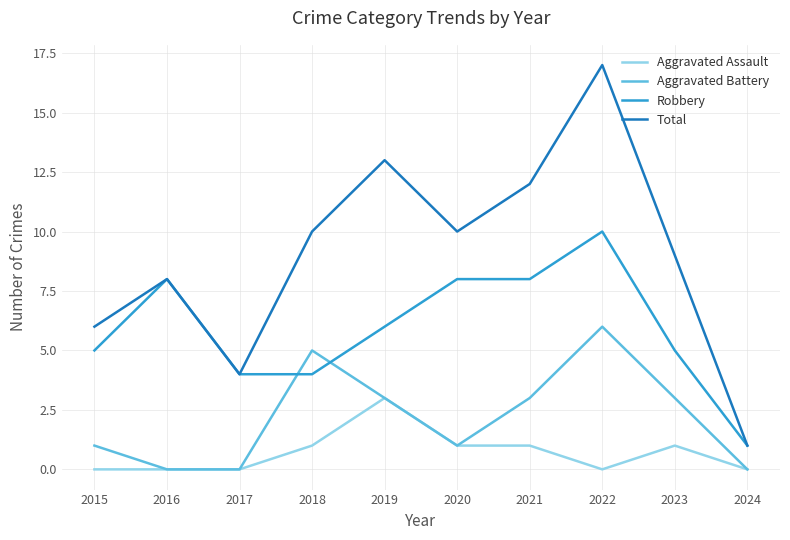

What are all the series names shown in the legend?

Aggravated Assault, Aggravated Battery, Robbery, Total